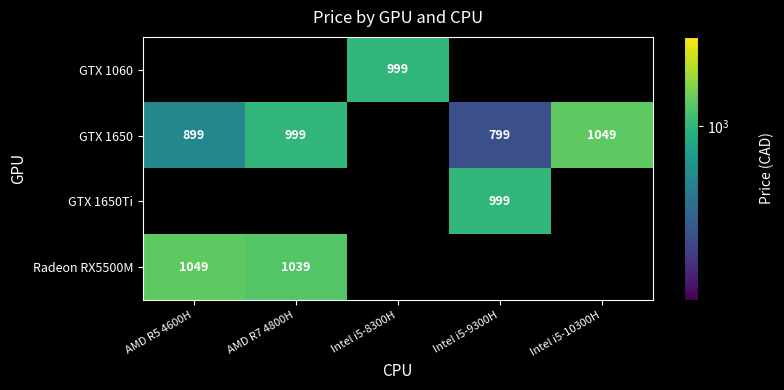

Is the value of GTX 1650 at Intel i5-9300H greater than the value of Radeon RX5500M at AMD R5 4600H?

No